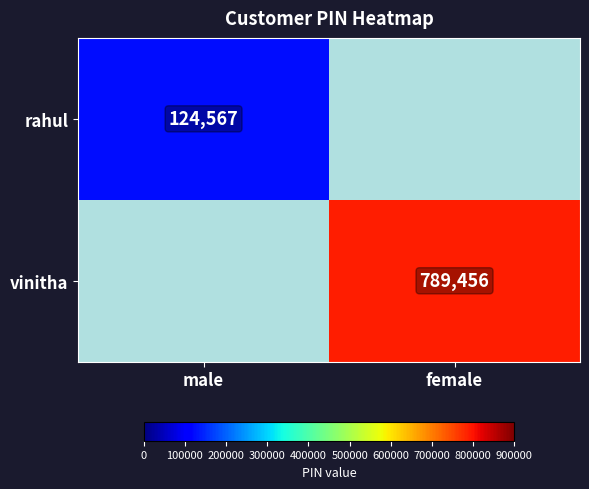

Is it true that vinitha equals 789456 at female?

True